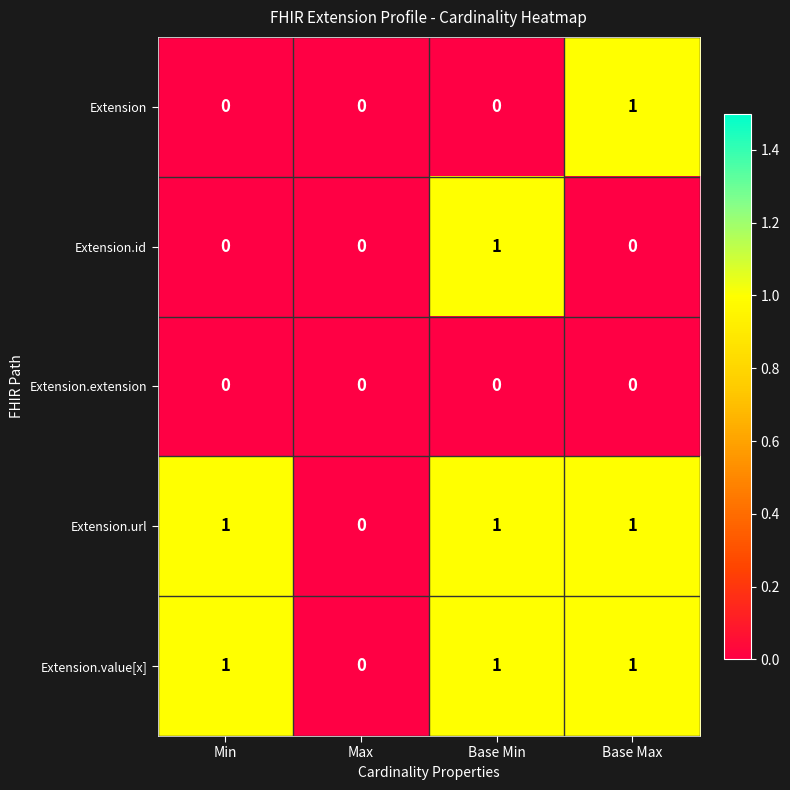

Count the Extension values in the range 0 to 1.

4